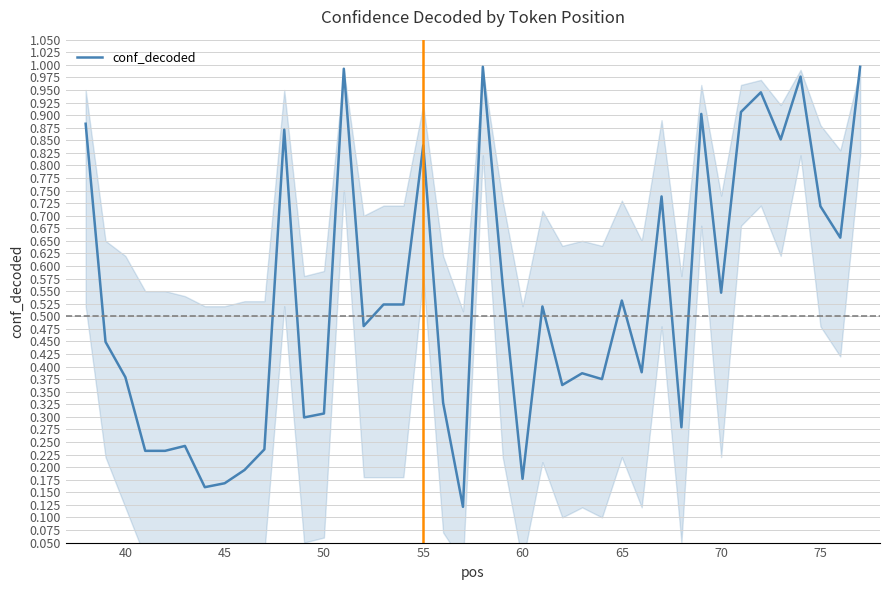

Reading right to left, list all the values displayed in this chart.

1.0	0.7	0.7	1.0	0.9	0.9	0.9	0.5	0.9	0.3	0.7	0.4	0.5	0.4	0.4	0.4	0.5	0.2	0.6	1.0	0.1	0.3	0.8	0.5	0.5	0.5	1.0	0.3	0.3	0.9	0.2	0.2	0.2	0.2	0.2	0.2	0.2	0.4	0.4	0.9